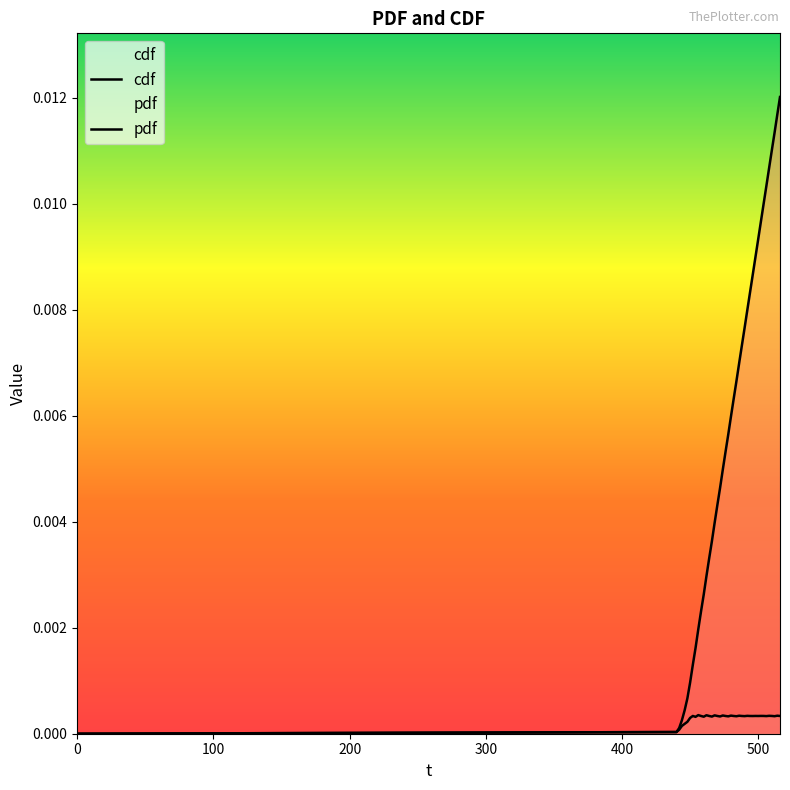

True or false: cdf and pdf intersect in this chart.

False